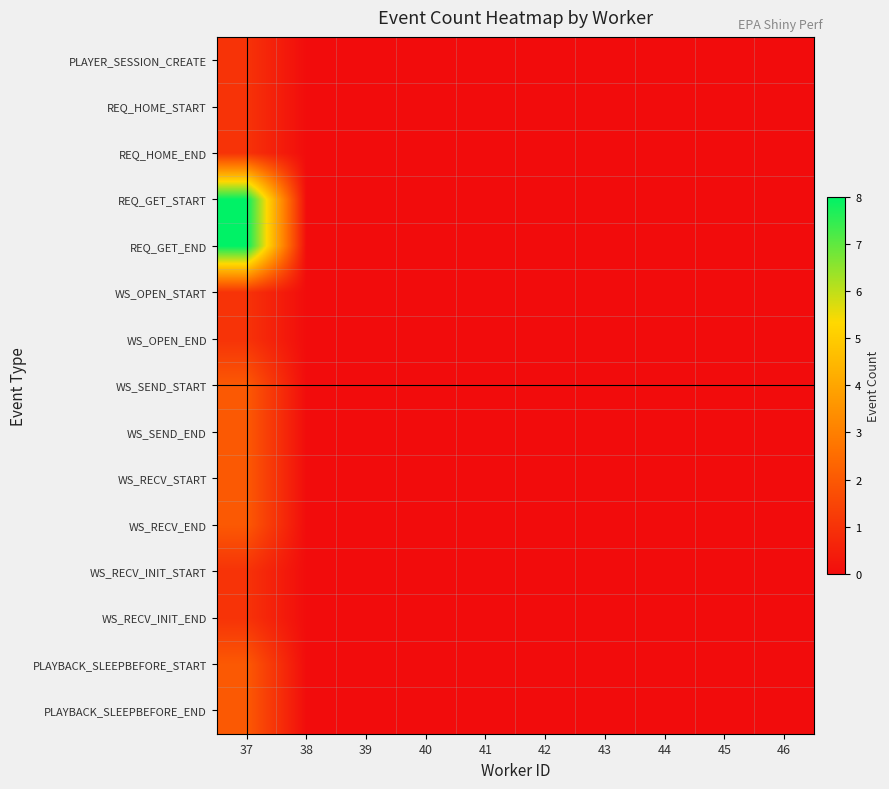

How many distinct data groups are displayed?

15